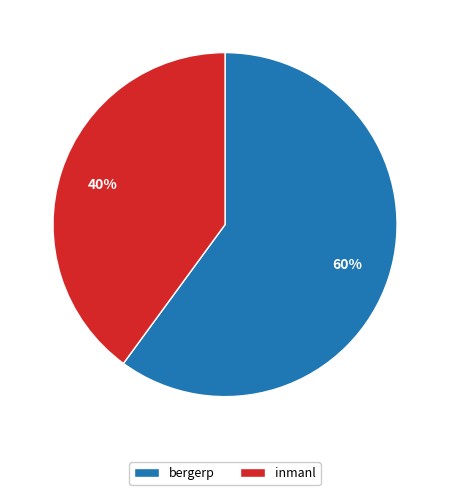

Do inmanl and bergerp together represent more than half of the pie?

Yes